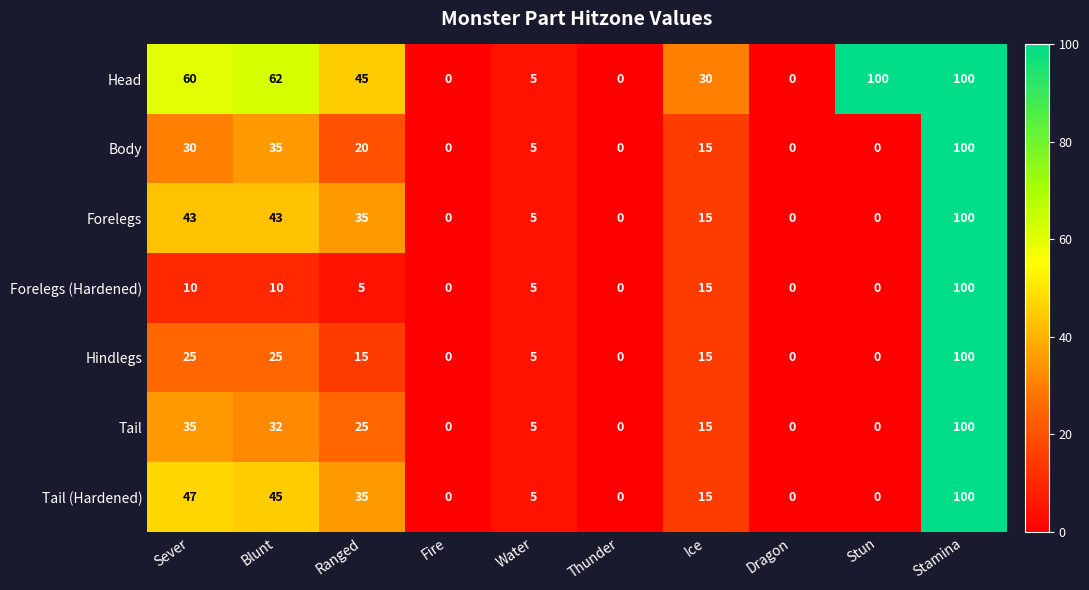

Which series changed the most between Sever and Water?

Head